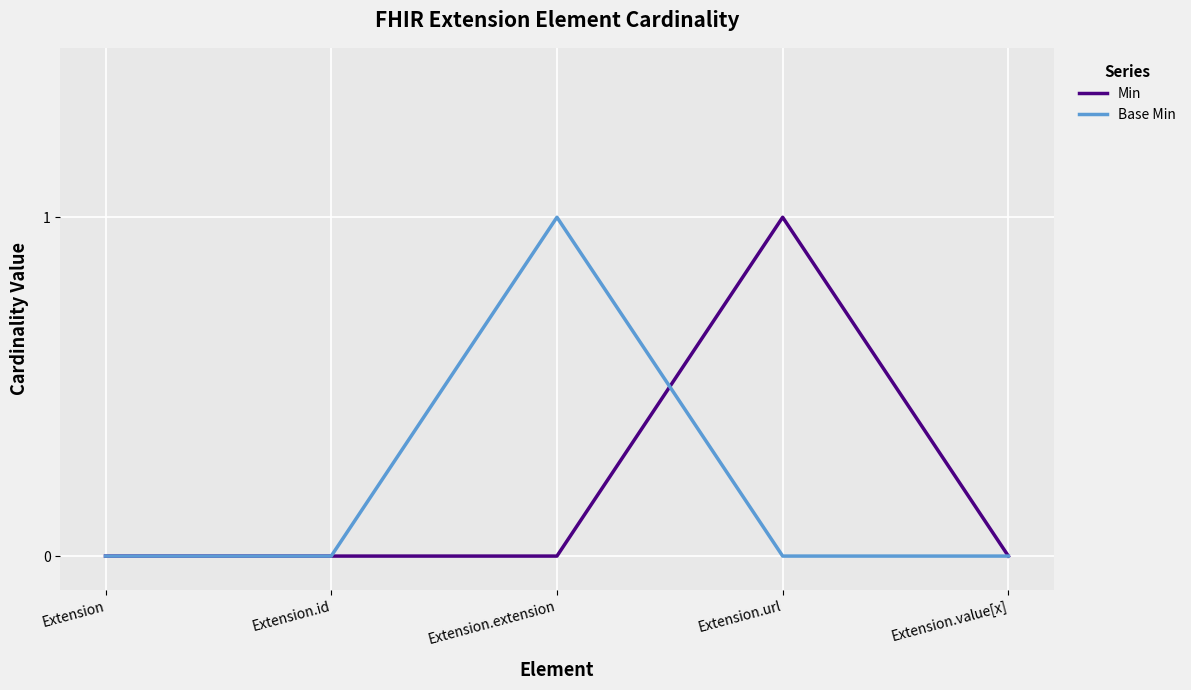

Between Extension.id and Extension.extension, which series saw the biggest shift?

Base Min